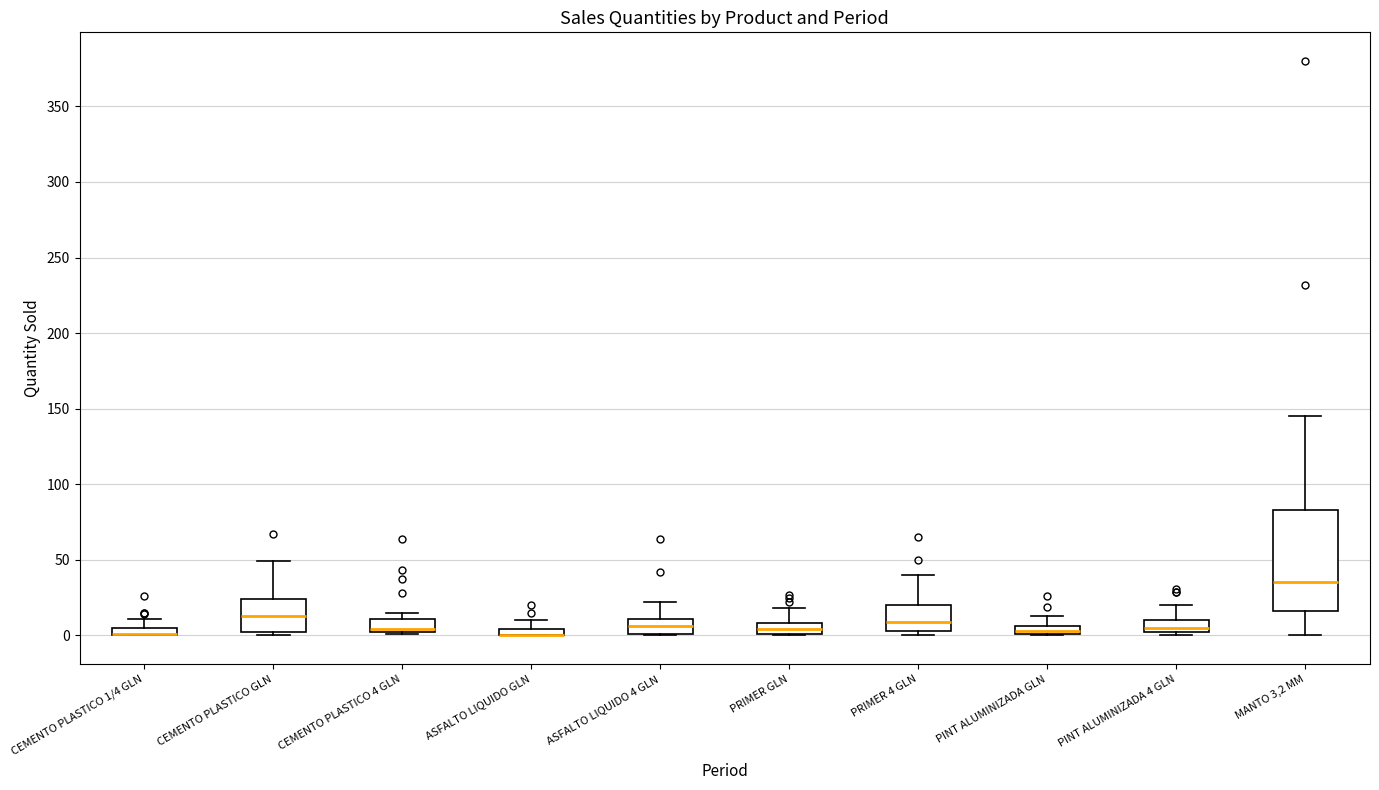

Where is the lower edge of the box for PRIMER 4 GLN on the y-axis? The values are not printed on the chart, so give them approximately, as read against the axis.

5